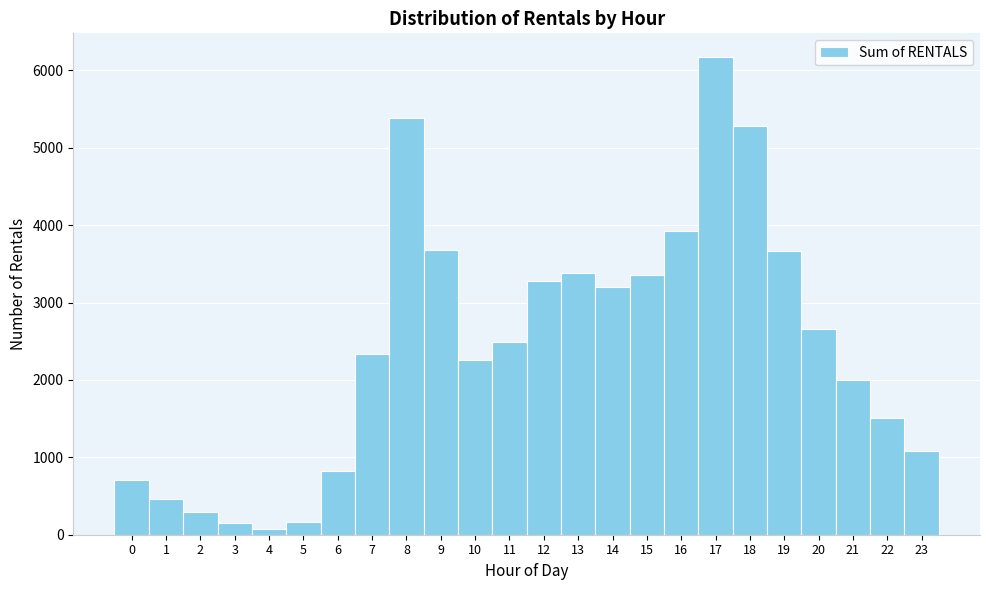

How tall is the bar that spans 15.5 to 16.5 on the x-axis? The values are not printed on the chart, so give them approximately, as read against the axis.

3900